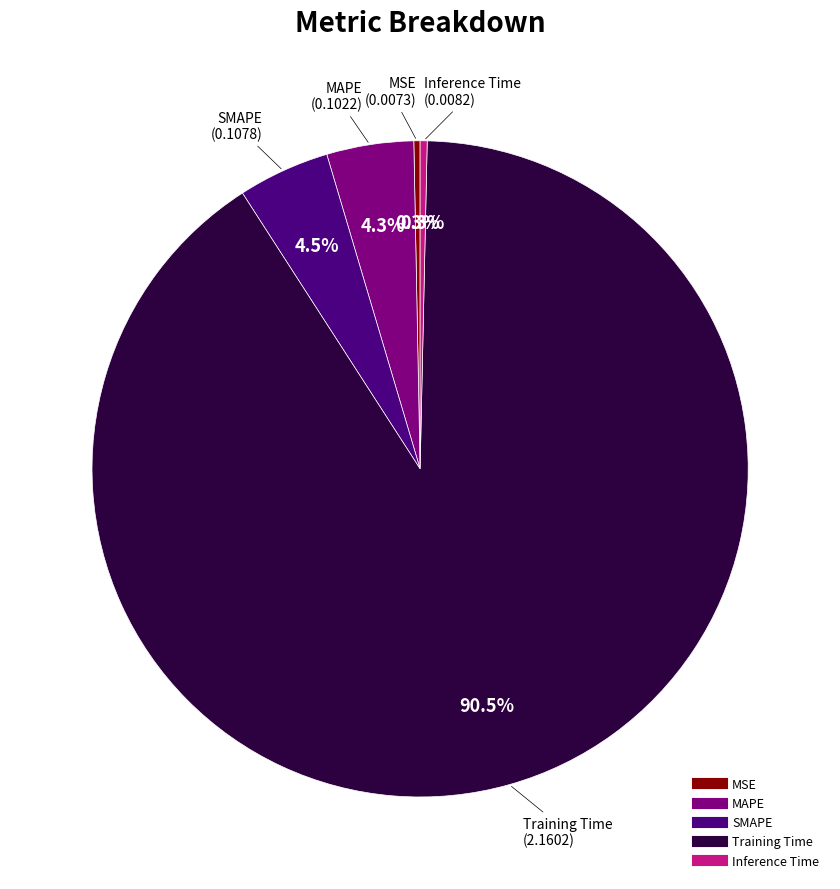

Which category has the biggest portion of the pie?

Training Time